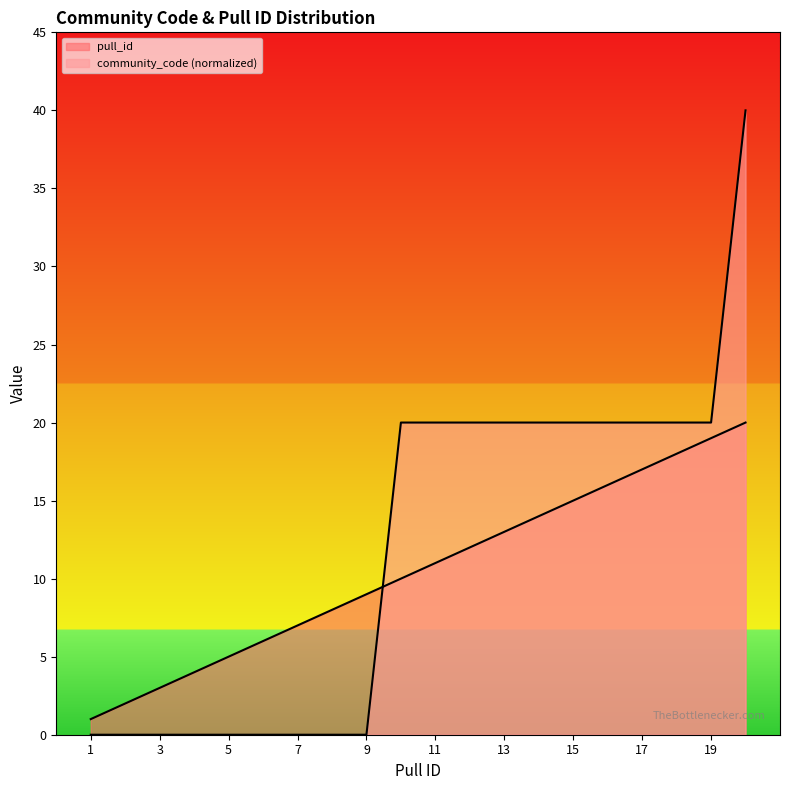

List the labels in order of community_code_scaled value, smallest first.

1, 2, 3, 4, 5, 6, 7, 8, 9, 10, 11, 12, 13, 14, 15, 16, 17, 18, 19, 20